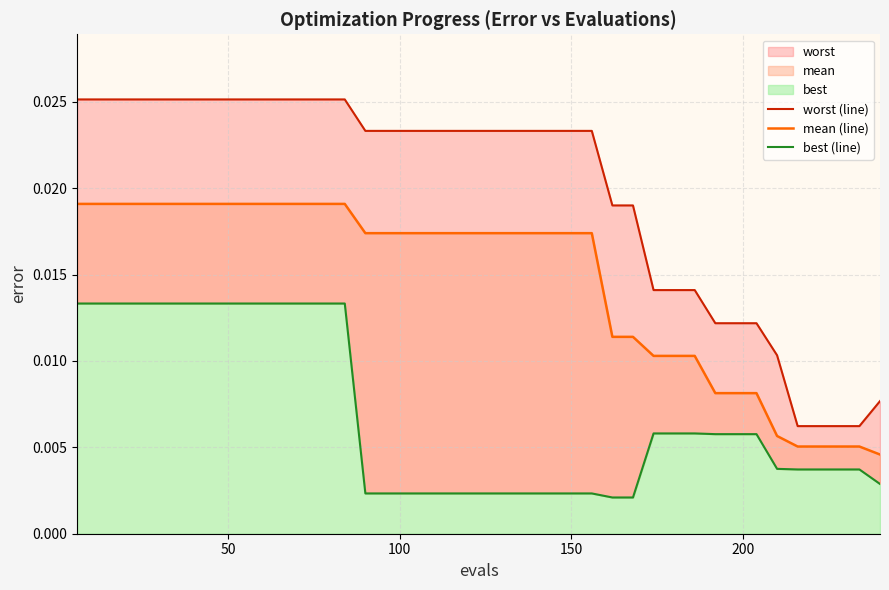

Count the worst (line) values in the range 0 to 1.

40